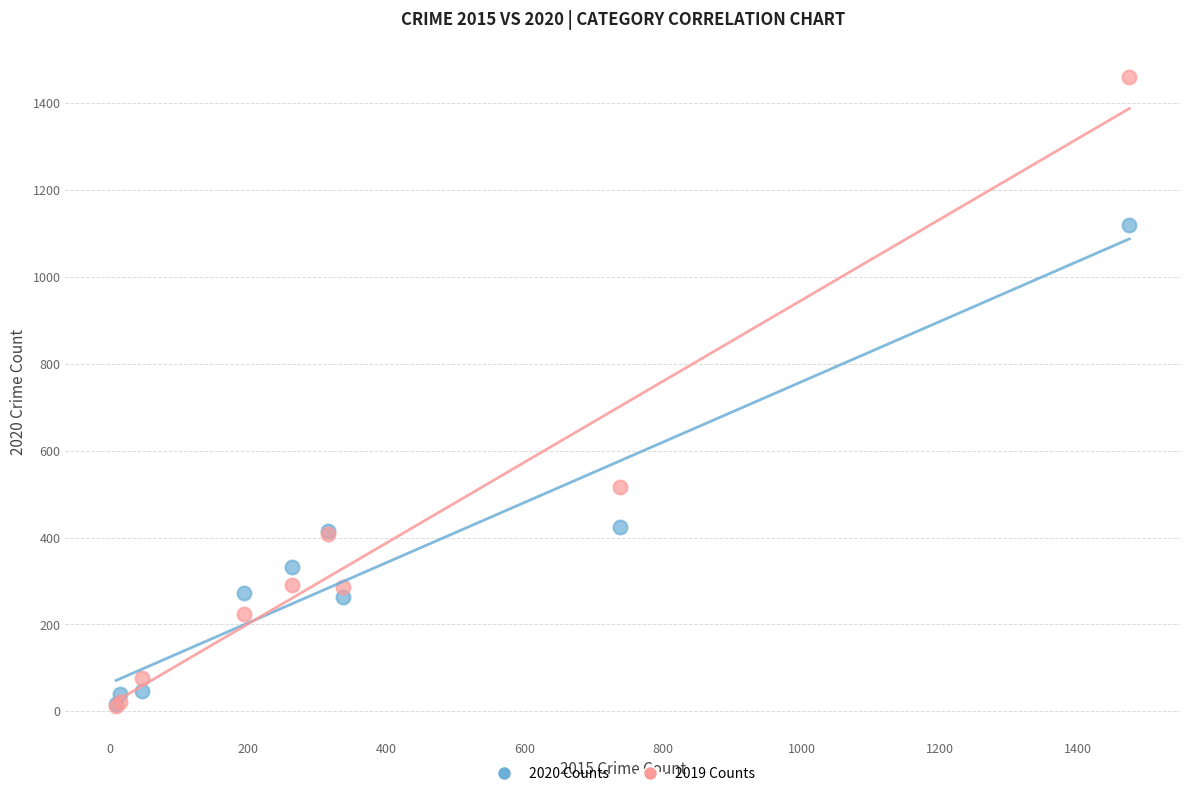

In the 2019 Counts series, what Y value is closest to 735?

517